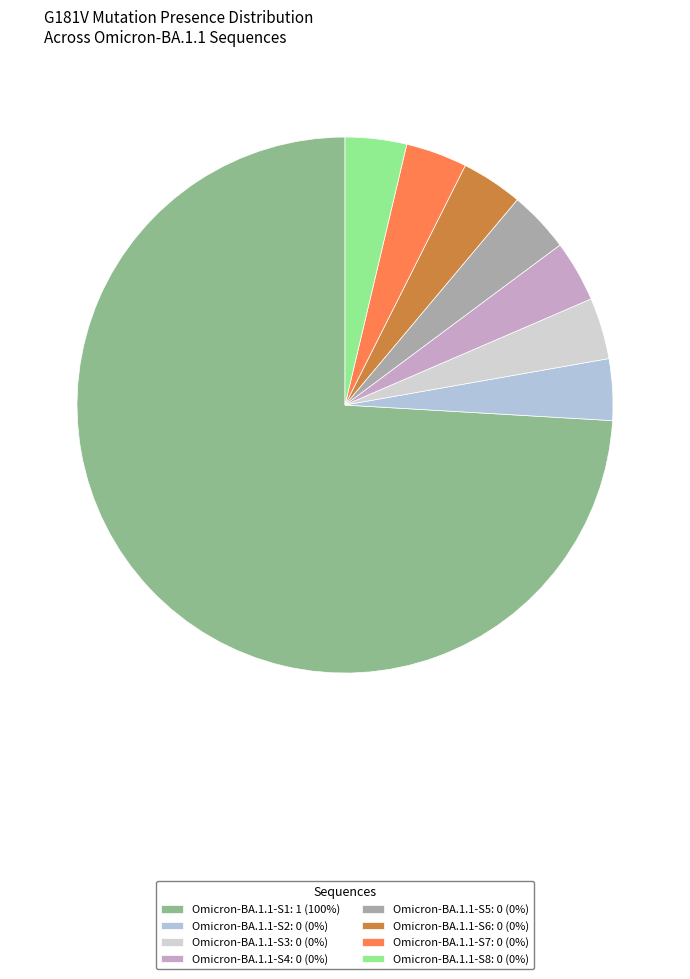

Is there a majority slice in this chart?

Yes